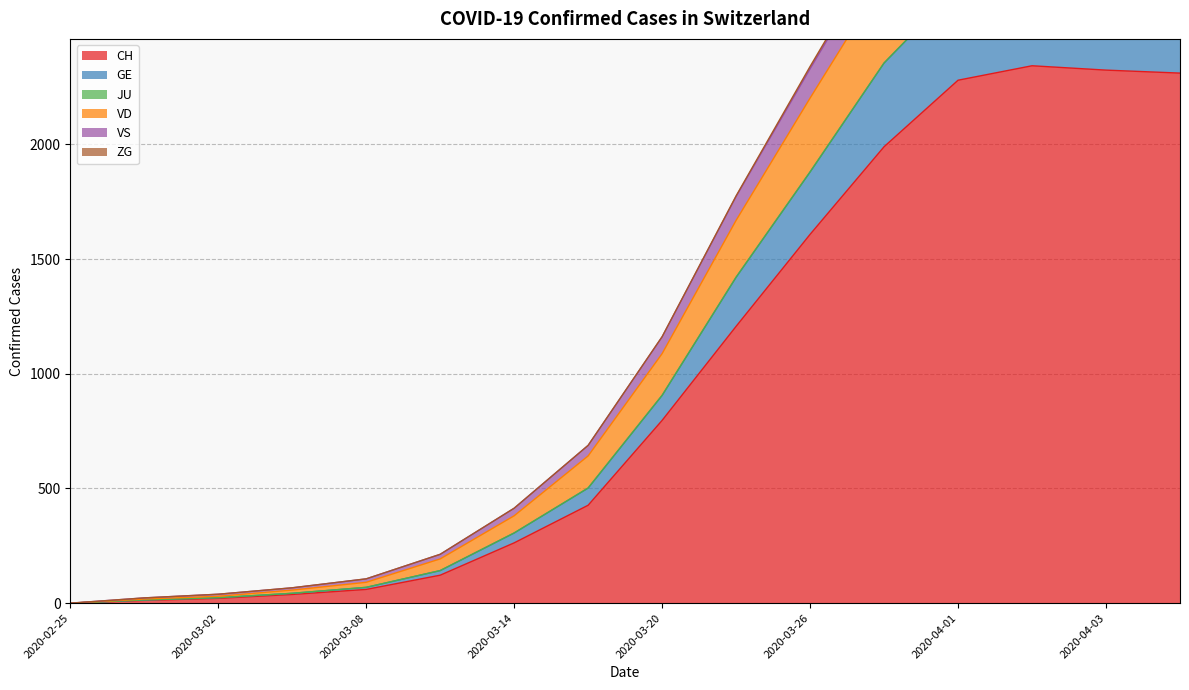

At which category does VS reach its first local peak?

2020-04-02